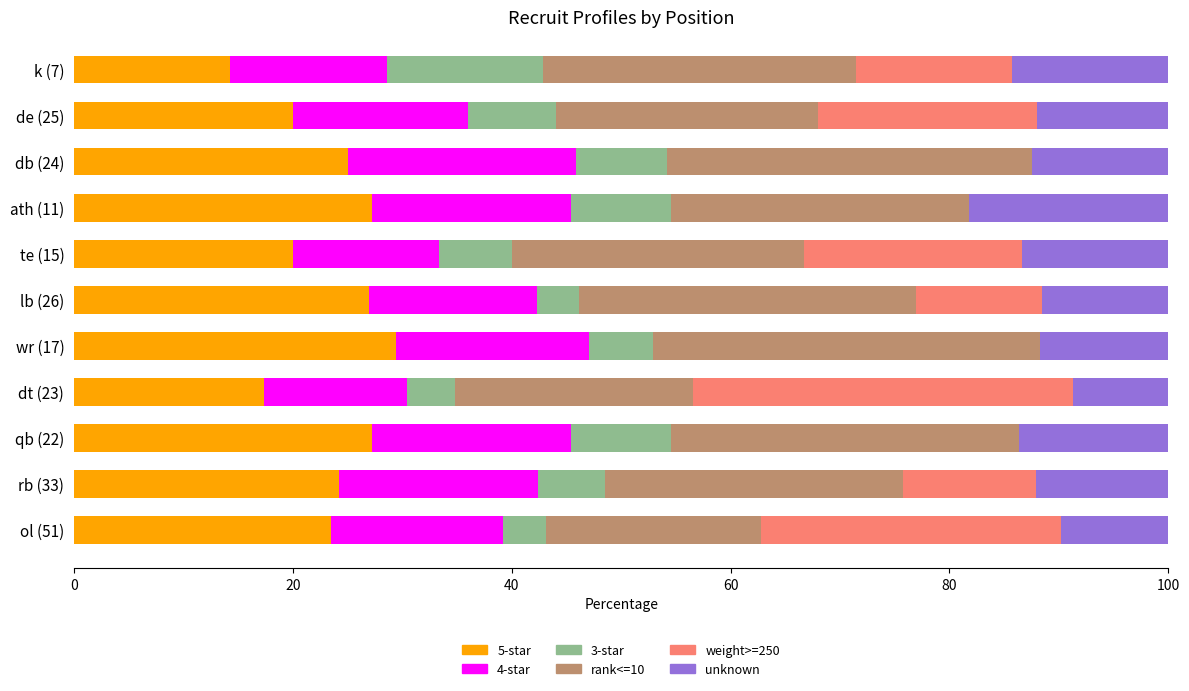

The 5-star series shows 31.1 at de (25). True or false?

False